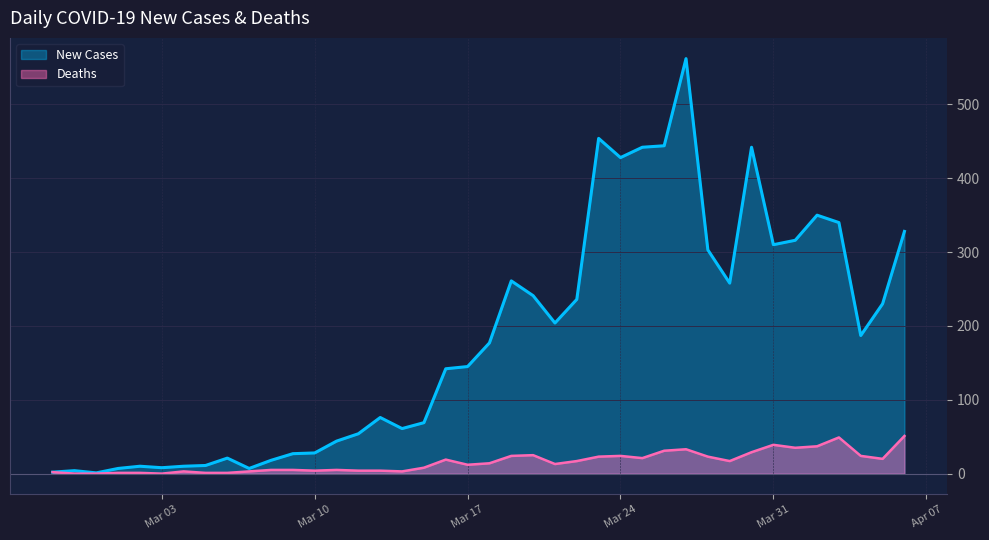

Count the number of data series in this chart.

2